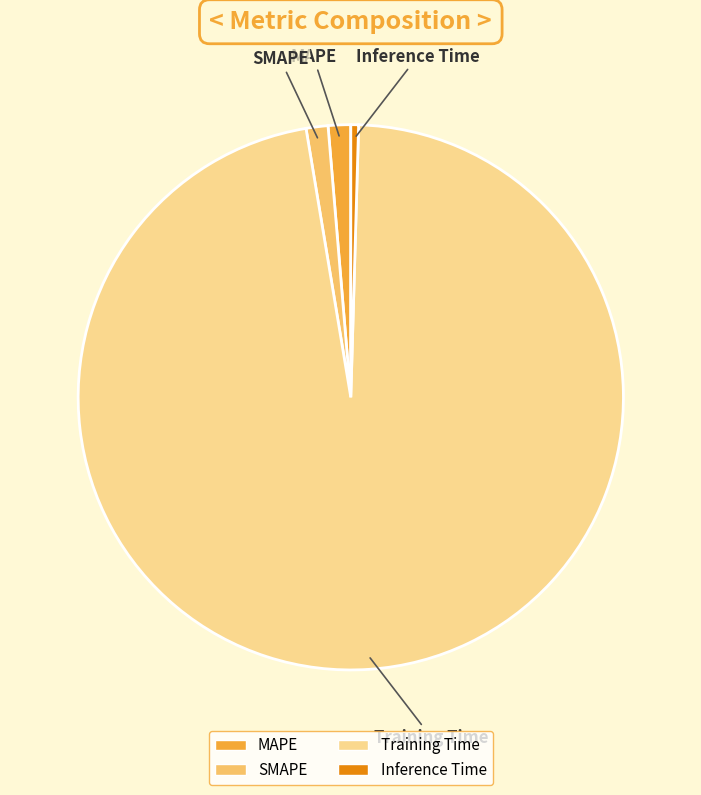

Which category has the smallest portion of the pie?

Inference Time